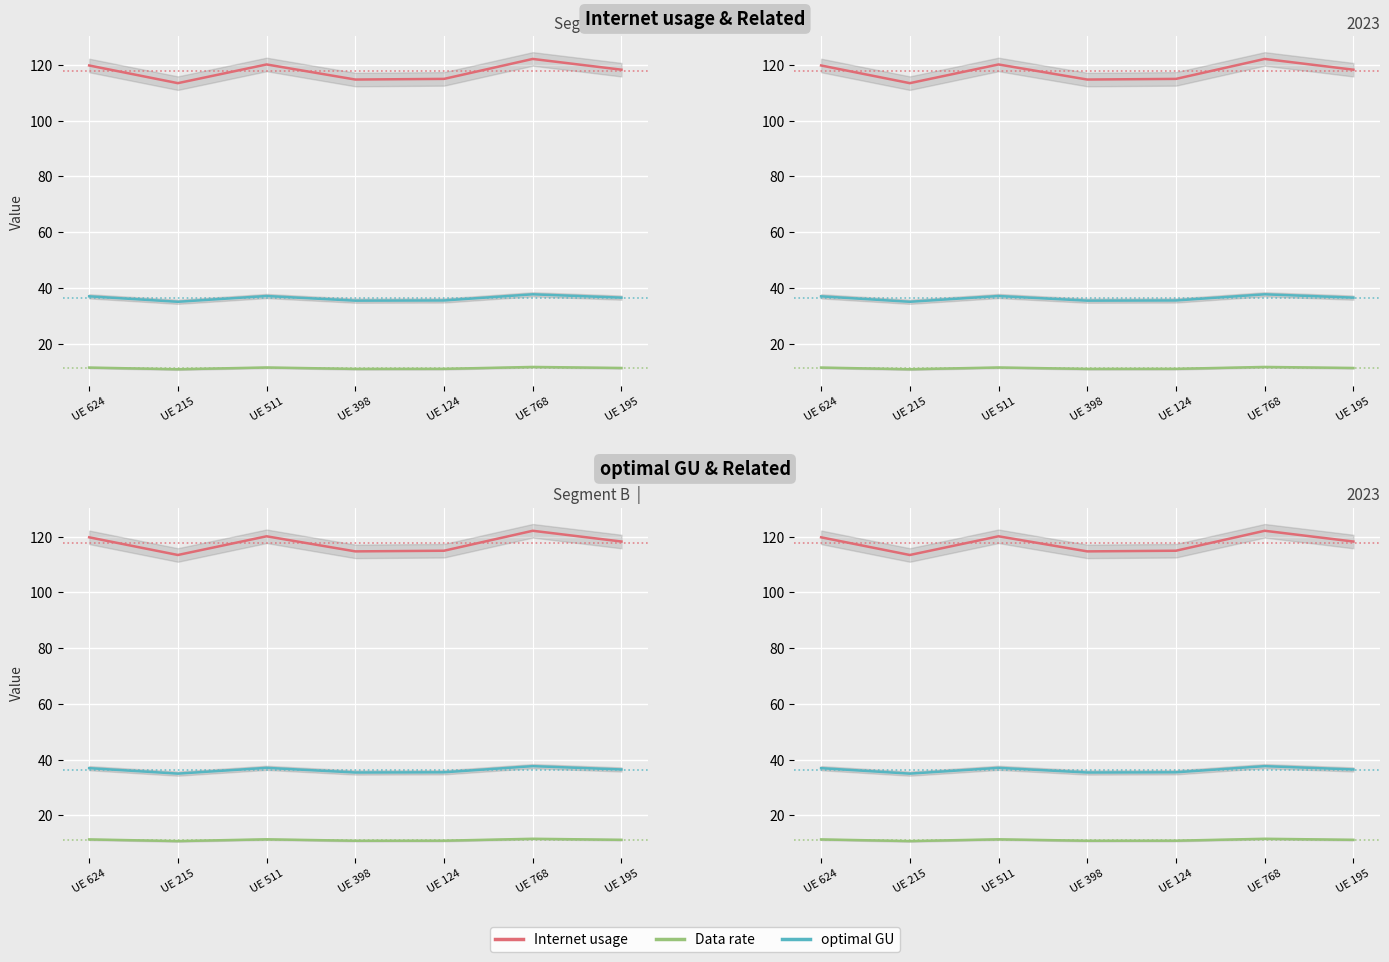

True or false: Data rate and Internet usage intersect in this chart.

False